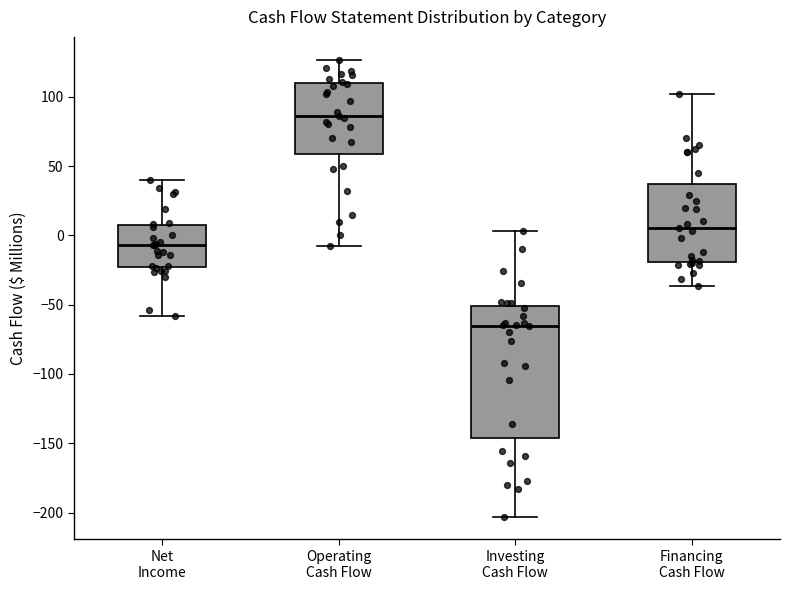

Where is the lower edge of the box for Financing Cash Flow on the y-axis? The values are not printed on the chart, so give them approximately, as read against the axis.

-20